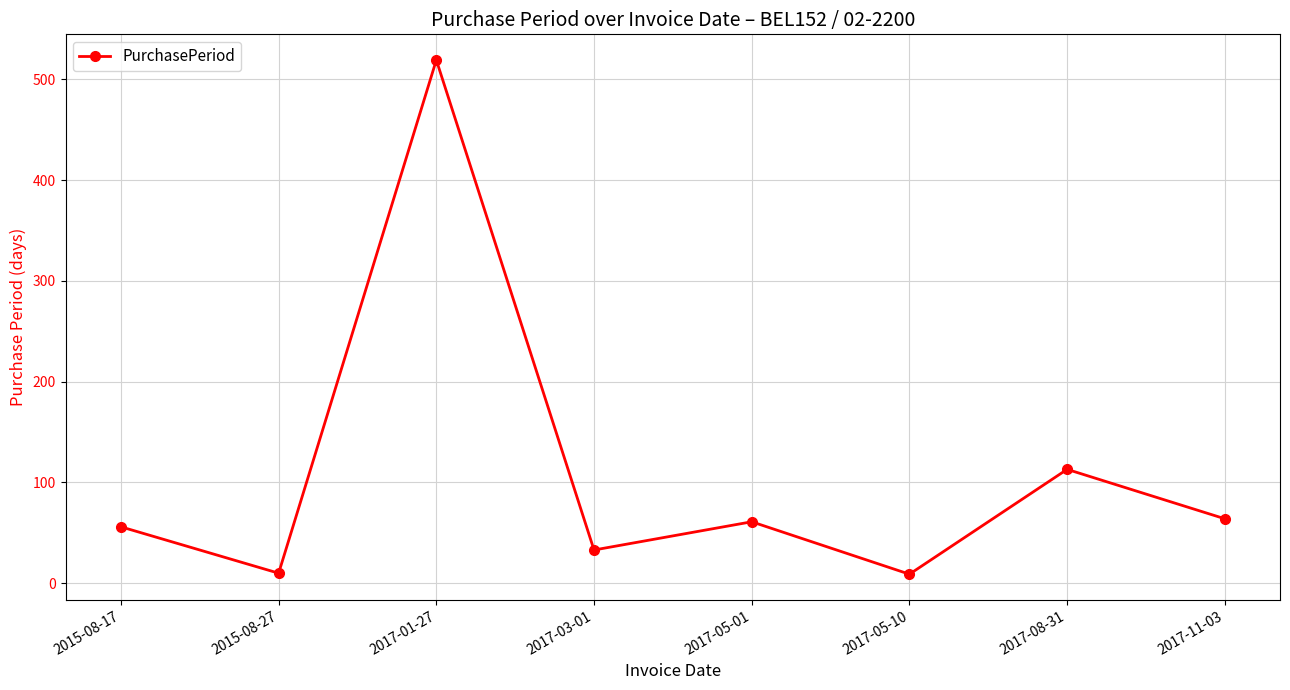

True or false: there are more than 1 points higher than both neighbors.

True